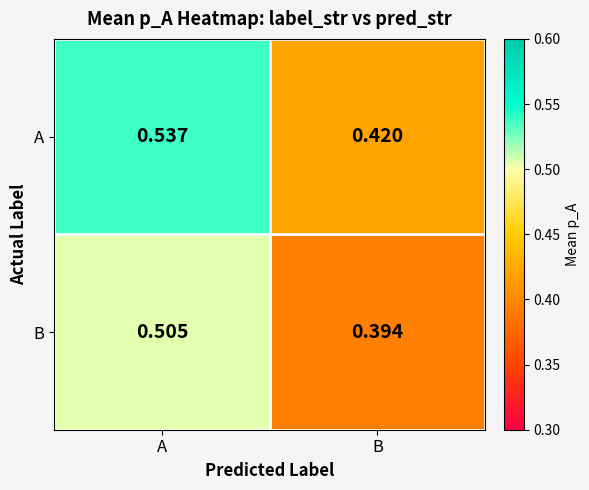

List the series in order of their peak value, lowest first.

B, A